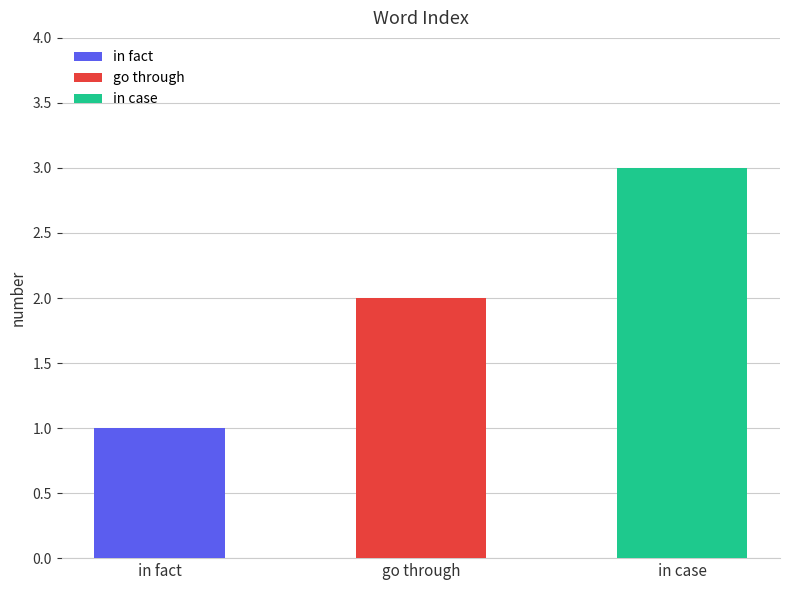

Reading left to right, transcribe all the data shown in this chart.

in fact=1	go through=2	in case=3